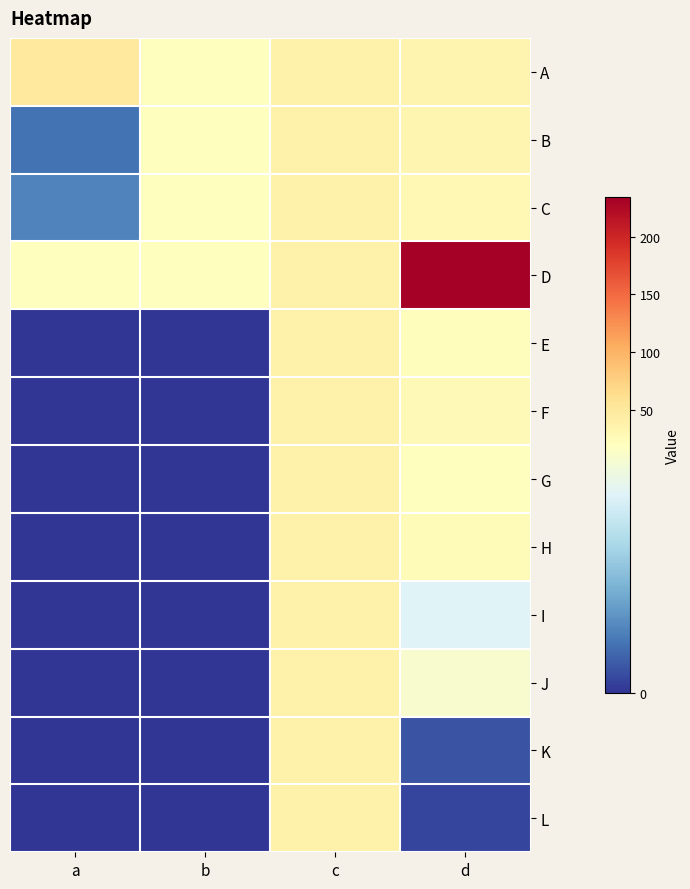

Reading left to right, what are all the values shown in this chart?

A: a=50	b=20	c=39	d=35
B: a=4	b=20	c=39	d=33
C: a=5	b=20	c=39	d=30
D: a=21	b=20	c=39	d=234
E: a=0	b=0	c=39	d=23
F: a=0	b=0	c=39	d=28
G: a=0	b=0	c=39	d=21
H: a=0	b=0	c=39	d=26
I: a=0	b=0	c=39	d=16
J: a=0	b=0	c=39	d=19
K: a=0	b=0	c=39	d=2
L: a=0	b=0	c=39	d=1